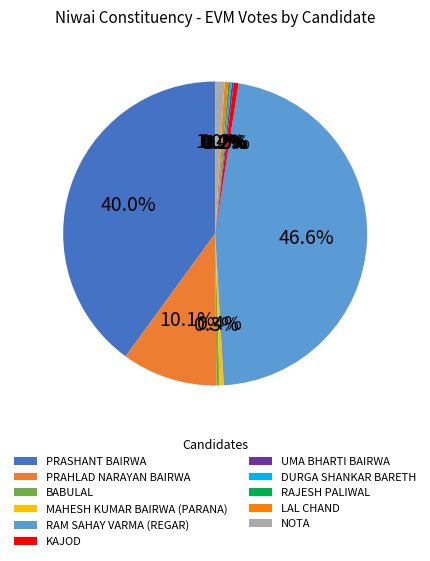

What portion of the pie excludes PRASHANT BAIRWA?

60.0%